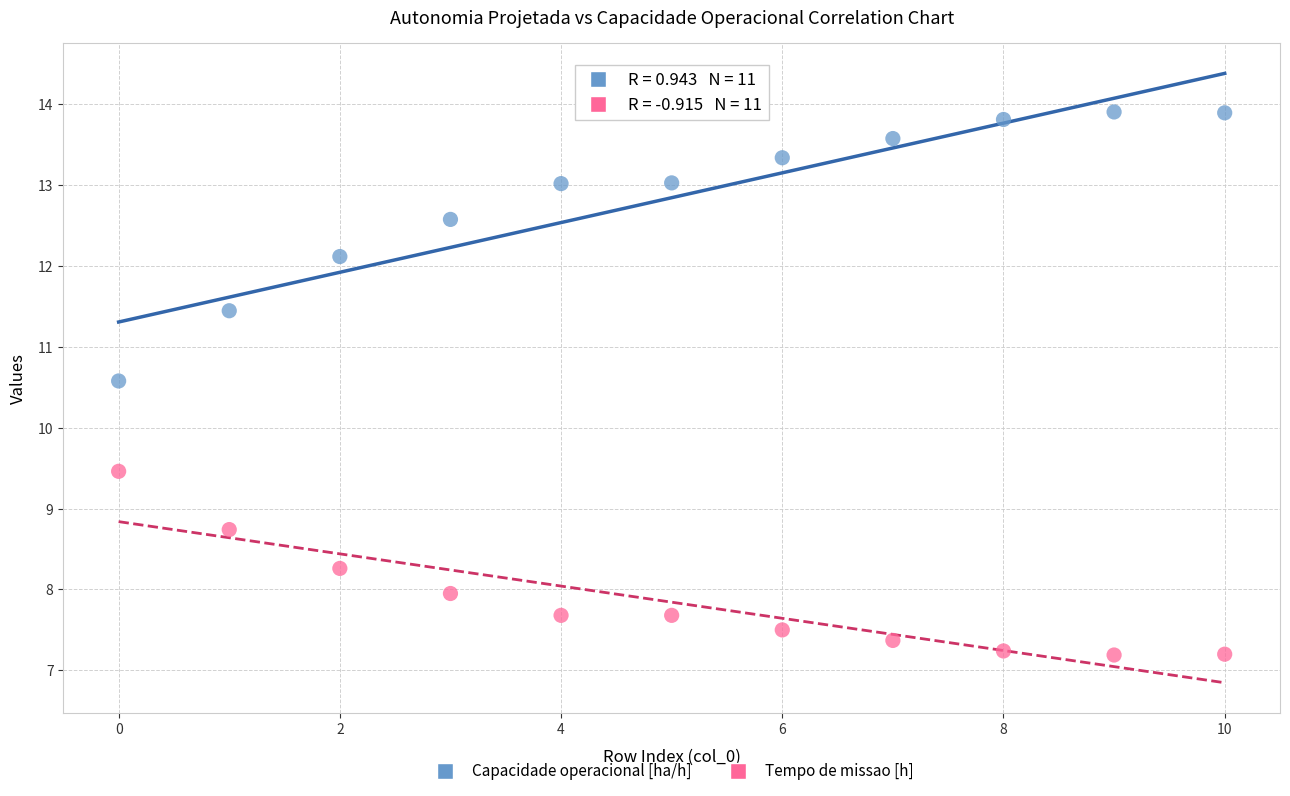

In the Capacidade operacional [ha/h] series, what Y value is closest to 12?

12.1